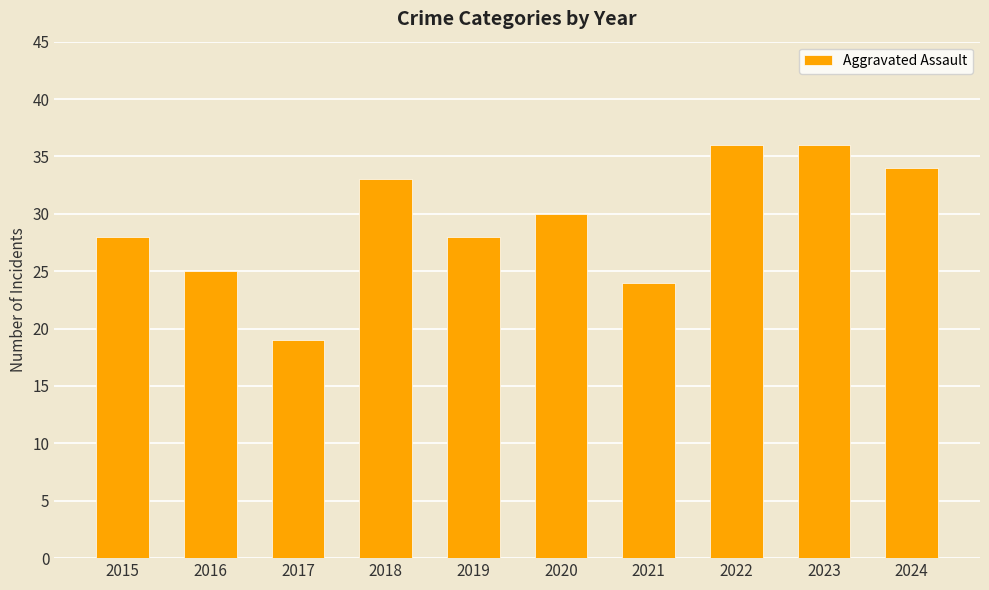

What is the difference between the maximum and minimum values?

17